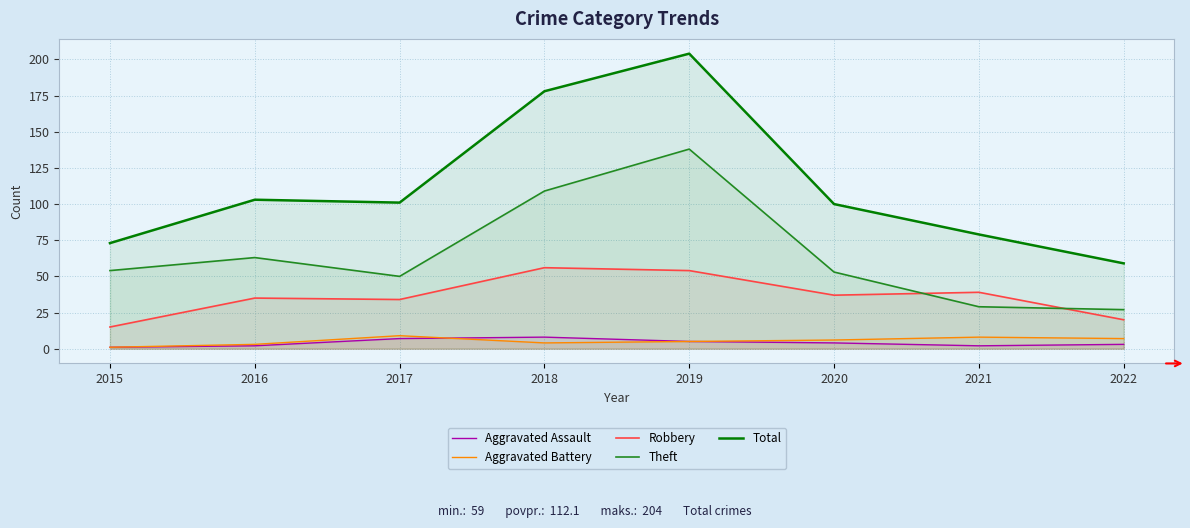

What is the difference between the highest and lowest values at 2021?

77